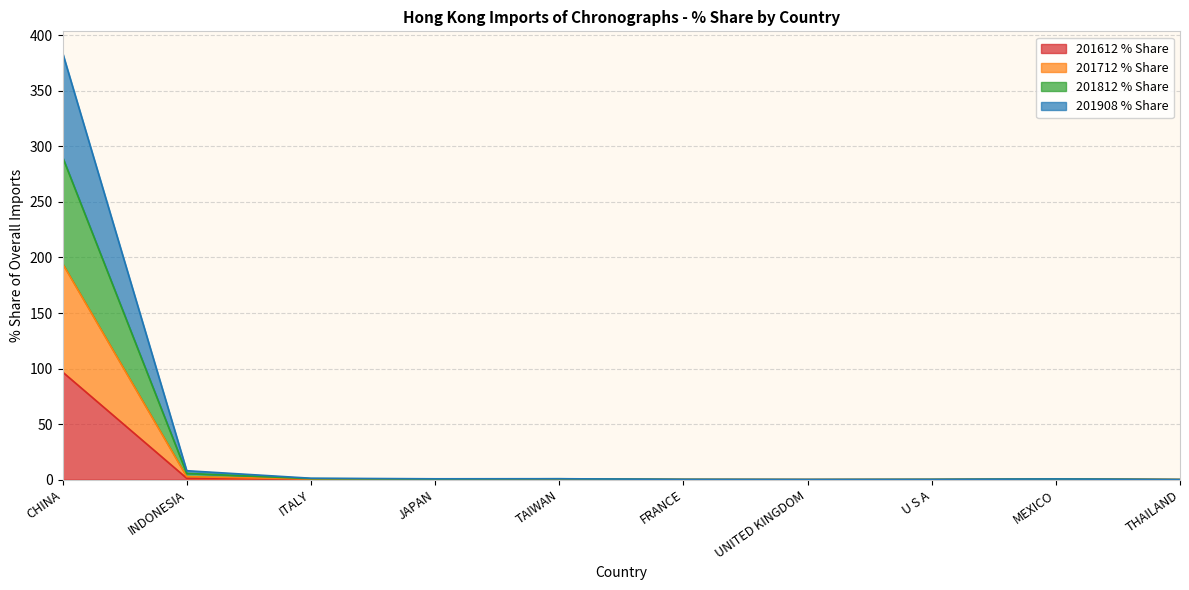

What is the spread (max minus min) of values at UNITED KINGDOM?

0.1